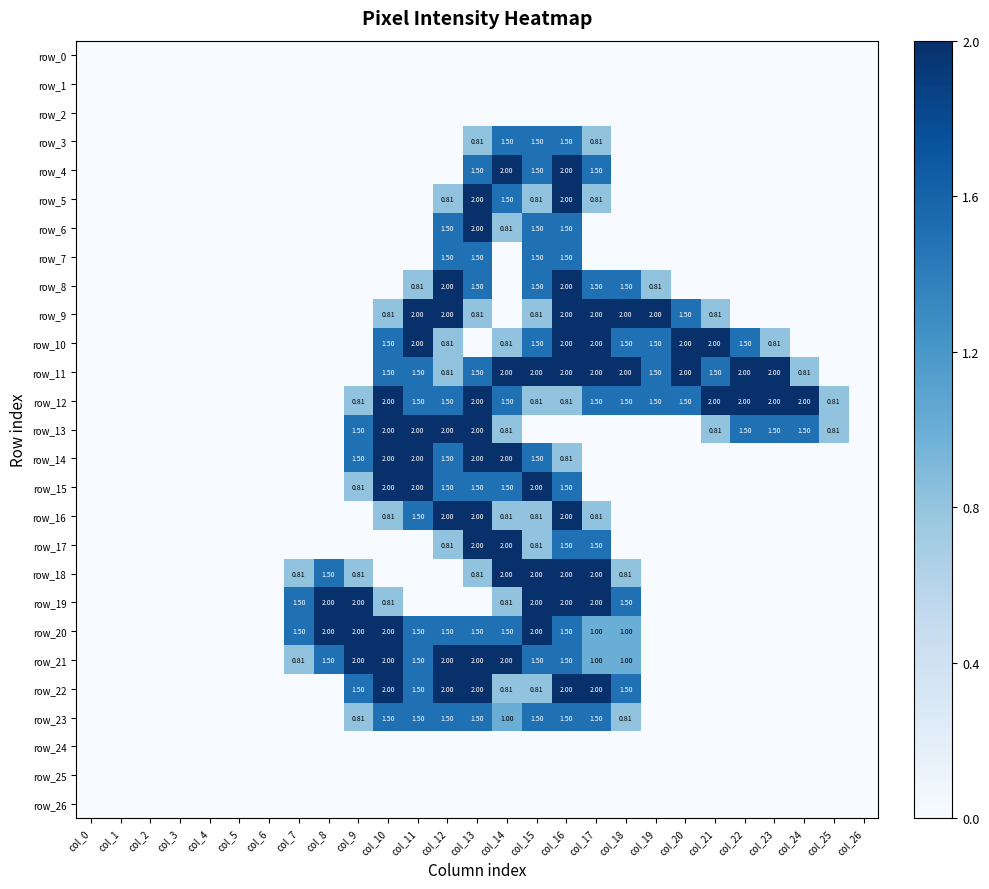

List the labels in order of row_12 value, smallest first.

col_0, col_1, col_2, col_3, col_4, col_5, col_6, col_7, col_8, col_26, col_9, col_15, col_16, col_25, col_11, col_12, col_14, col_17, col_18, col_19, col_20, col_10, col_13, col_21, col_22, col_23, col_24